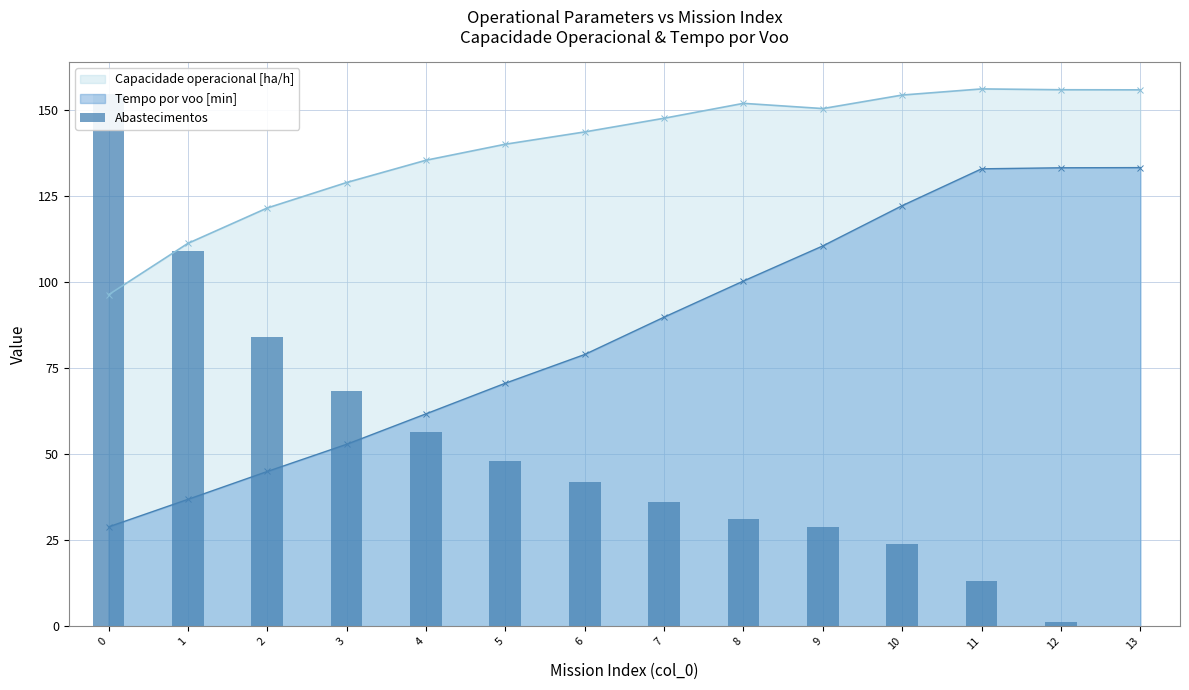

What is the change in value from 1 to 13?

-109.2